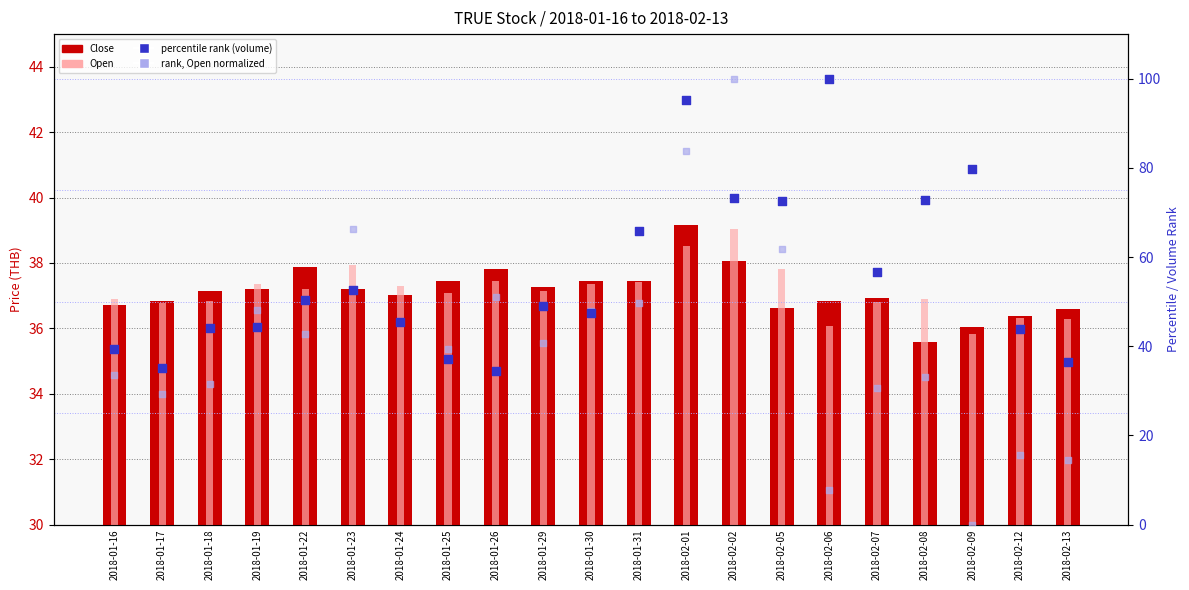

Which series reaches the maximum Y coordinate?

percentile rank (volume)